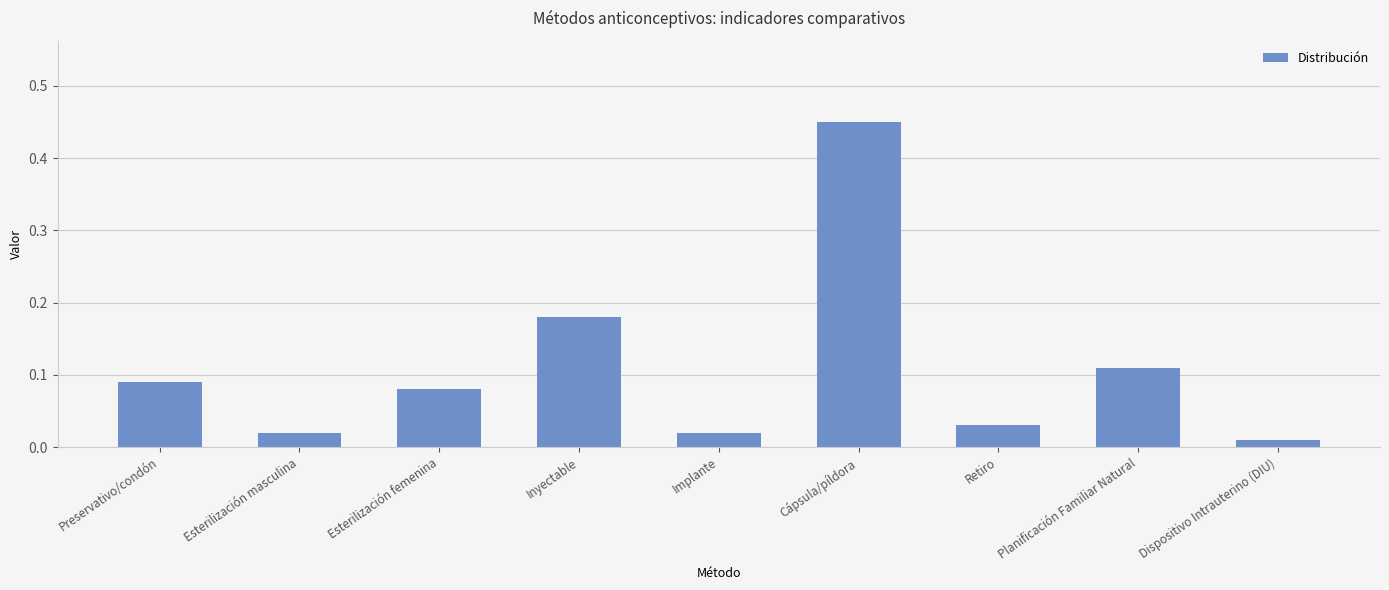

At which category does the chart reach its minimum across all series?

Dispositivo Intrauterino (DIU)